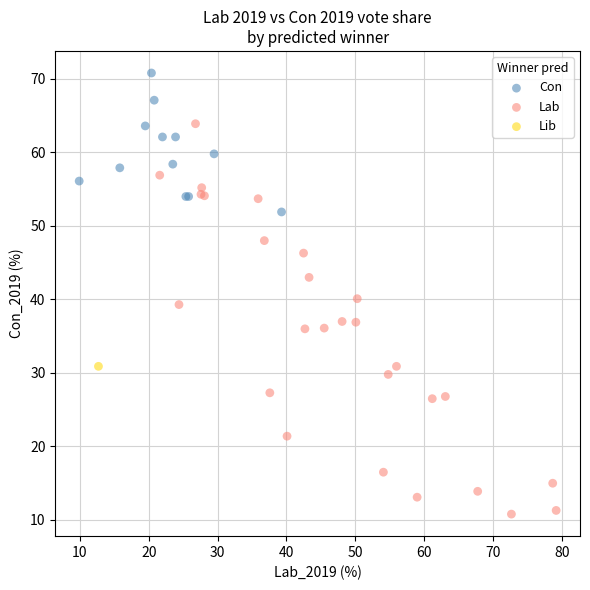

Which series contains the lowest Y value?

Lab